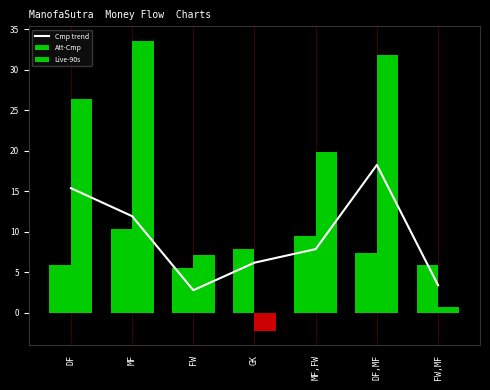

What are all the series names shown in the legend?

Cmp trend, Att-Cmp, Live-90s